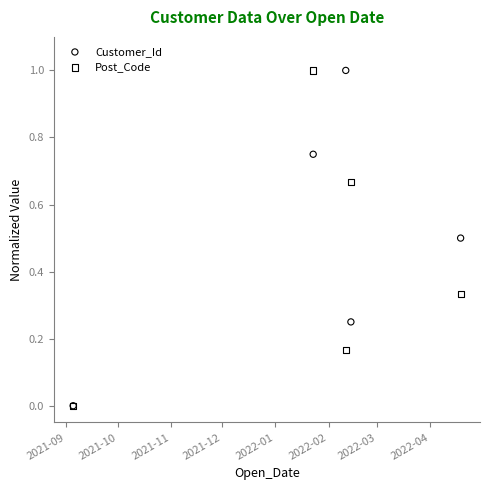

Which series has the largest Y range (max minus min)?

Customer_Id